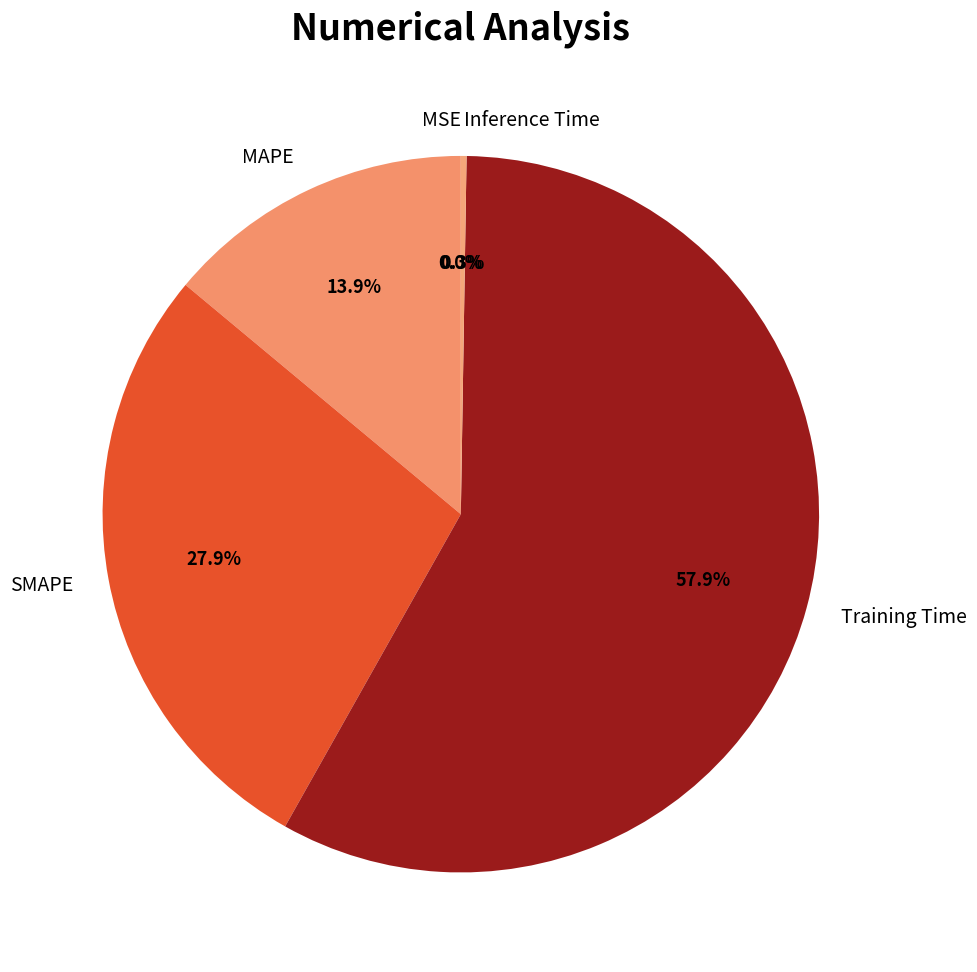

What is the largest slice in the pie chart?

Training Time